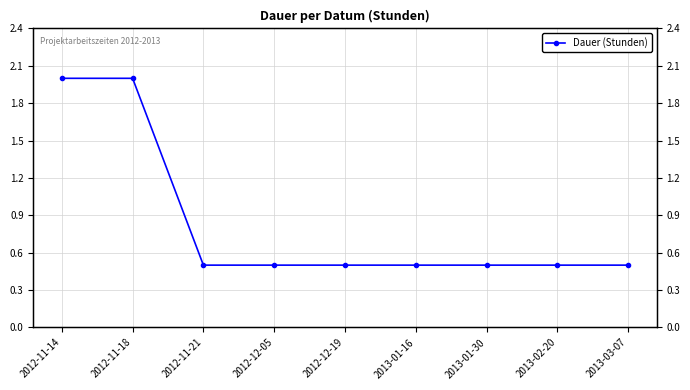

Reading left to right, extract all data points from this chart.

2.0	2.0	0.5	0.5	0.5	0.5	0.5	0.5	0.5